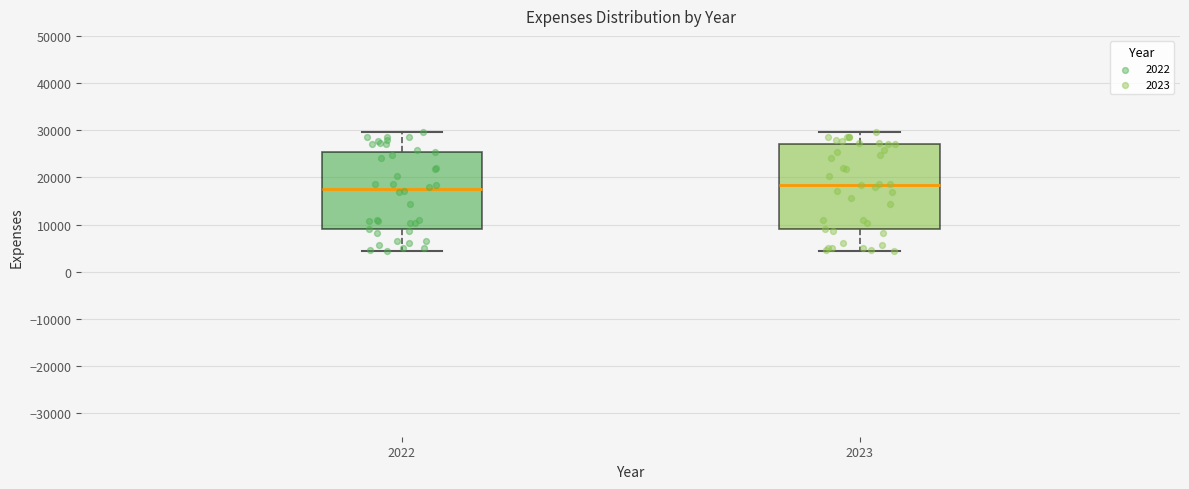

Which box is the tallest, from its lower edge to its upper edge?

2023